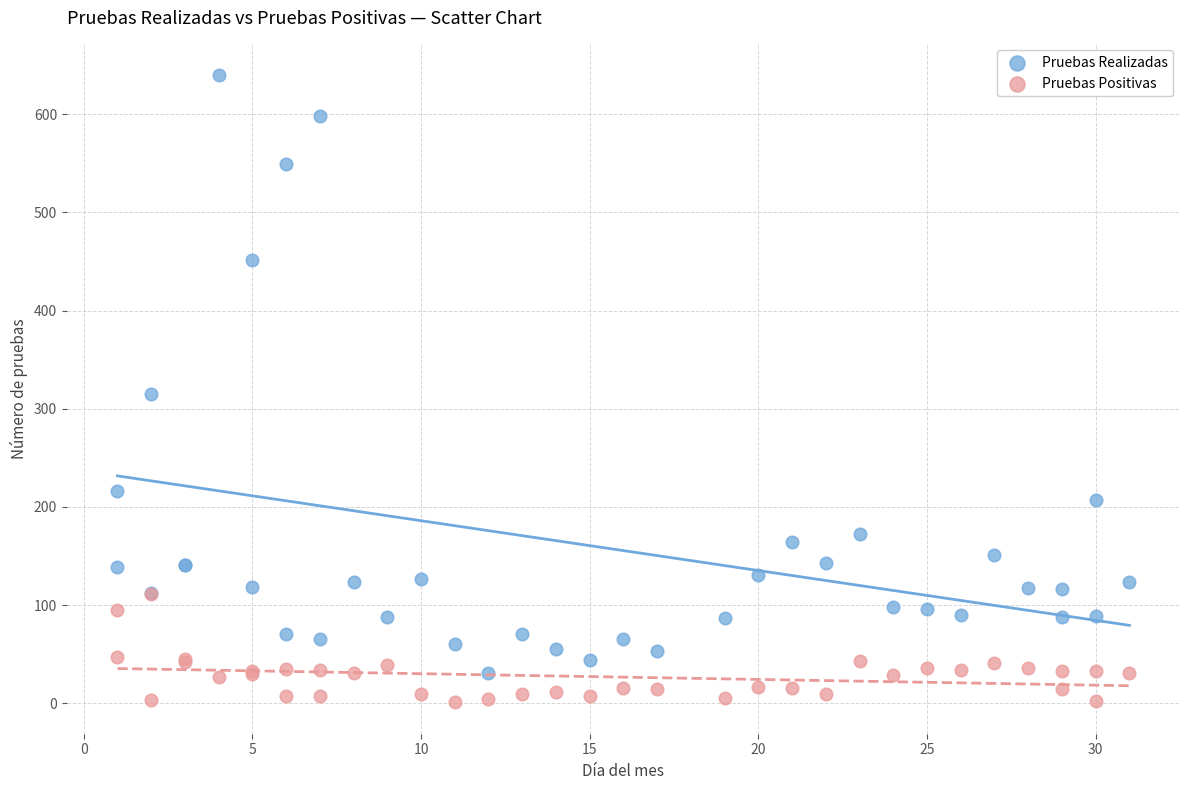

In the Pruebas Realizadas series, what Y value is closest to 335?

315